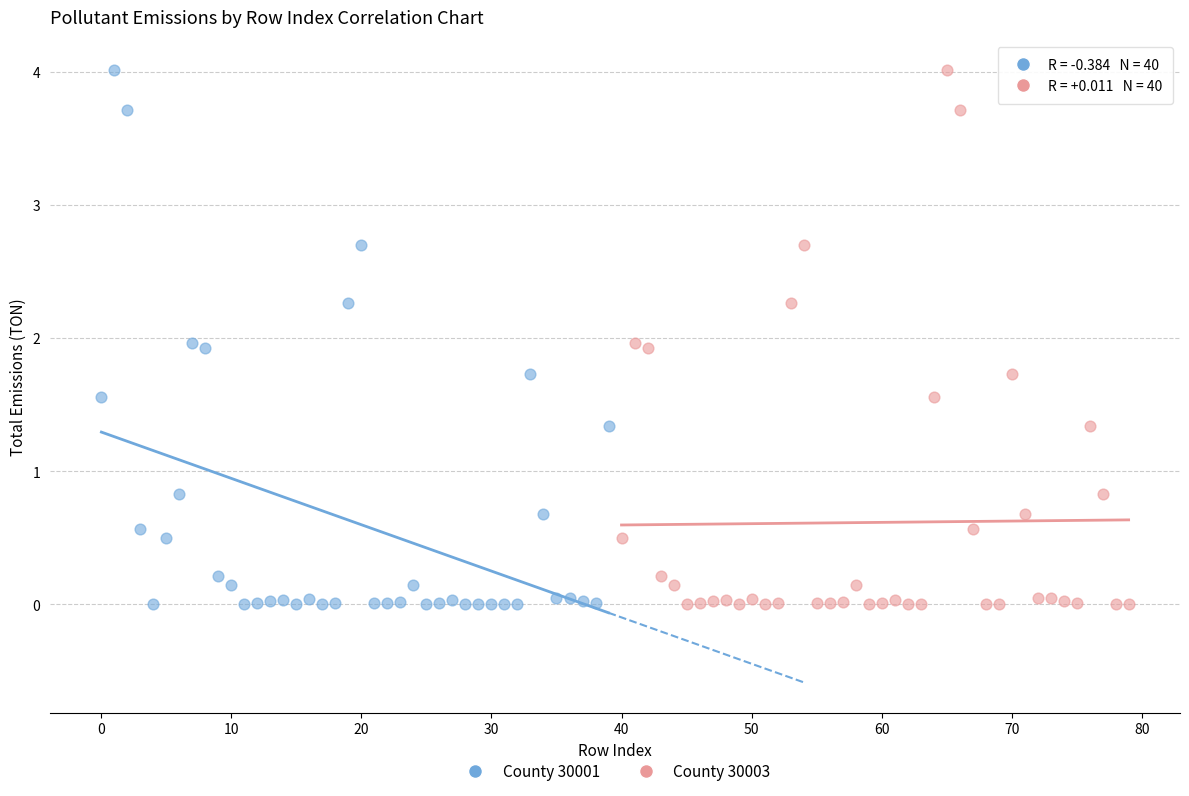

What are all the series names shown in the legend?

County 30001, County 30003